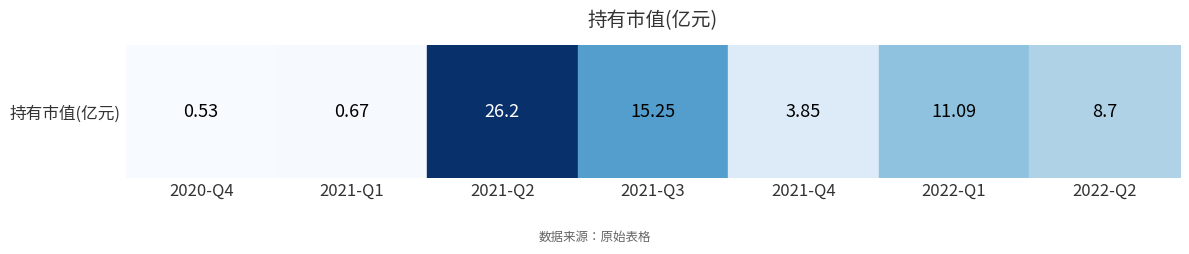

True or false: the data shows 3.9 at 2021-Q4.

True